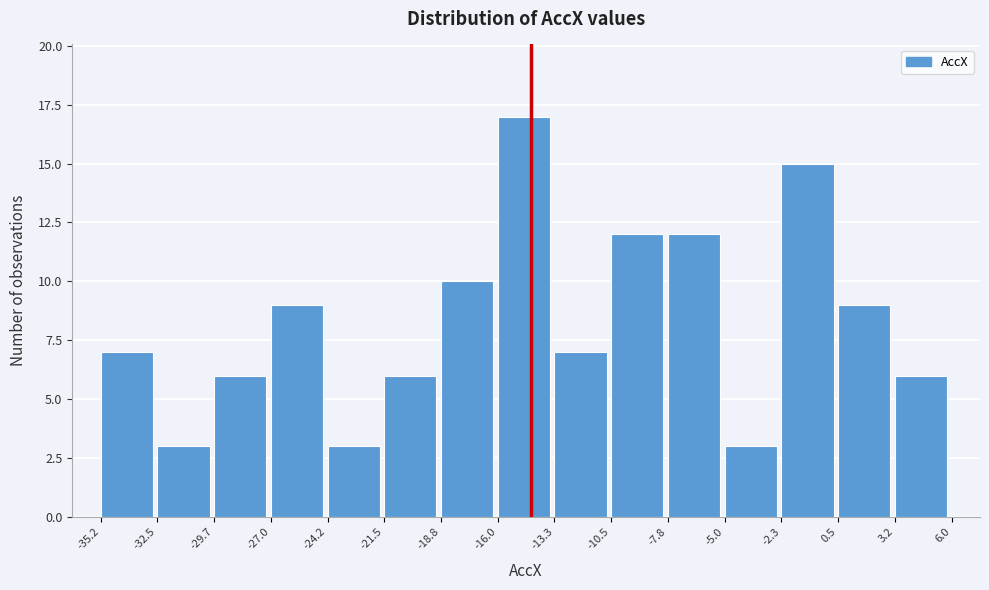

Reading left to right, list every bar in this chart as the range it spans on the x-axis followed by its height. The values are not printed on the chart, so give them approximately, as read against the axis.

-35.2 to -32.5: 7
-32.5 to -29.7: 3
-29.7 to -27.0: 6
-27.0 to -24.2: 9
-24.2 to -21.5: 3
-21.5 to -18.8: 6
-18.8 to -16.0: 10
-16.0 to -13.3: 17
-13.3 to -10.5: 7
-10.5 to -7.8: 12
-7.8 to -5.0: 12
-5.0 to -2.3: 3
-2.3 to 0.5: 15
0.5 to 3.2: 9
3.2 to 6.0: 6